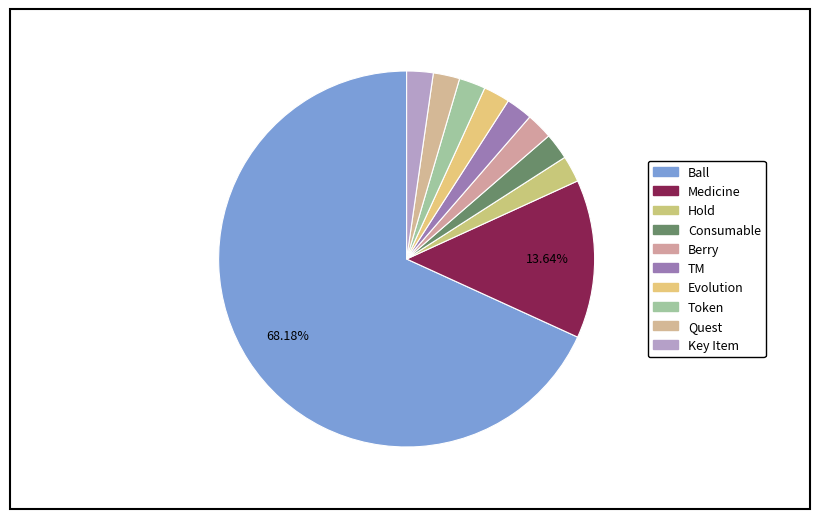

How many slices are in this pie chart?

10